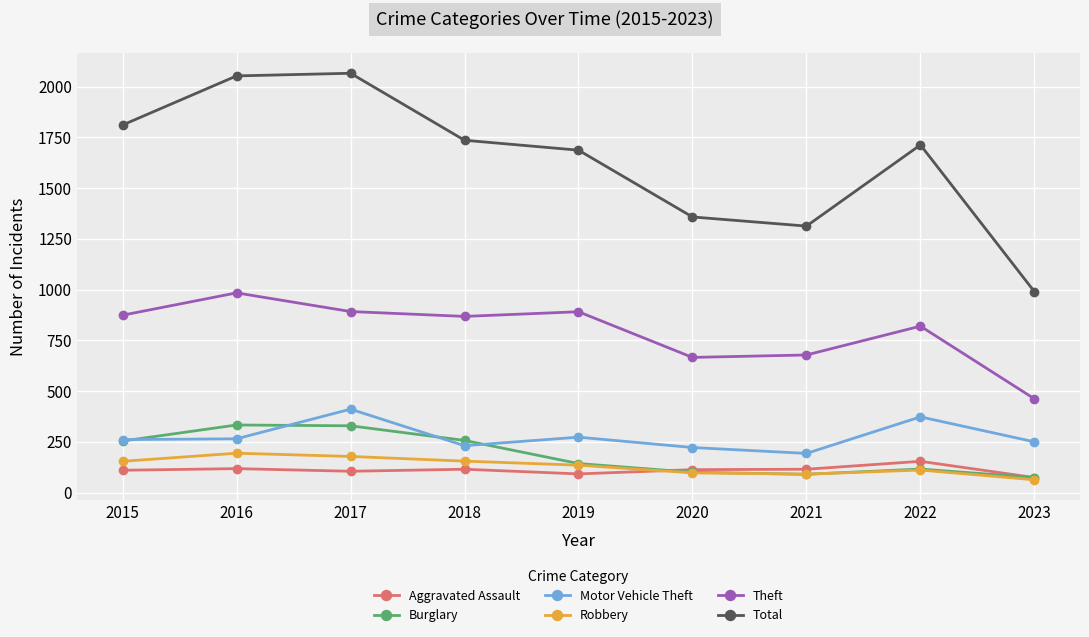

Is this an area chart (filled region under the line)?

No